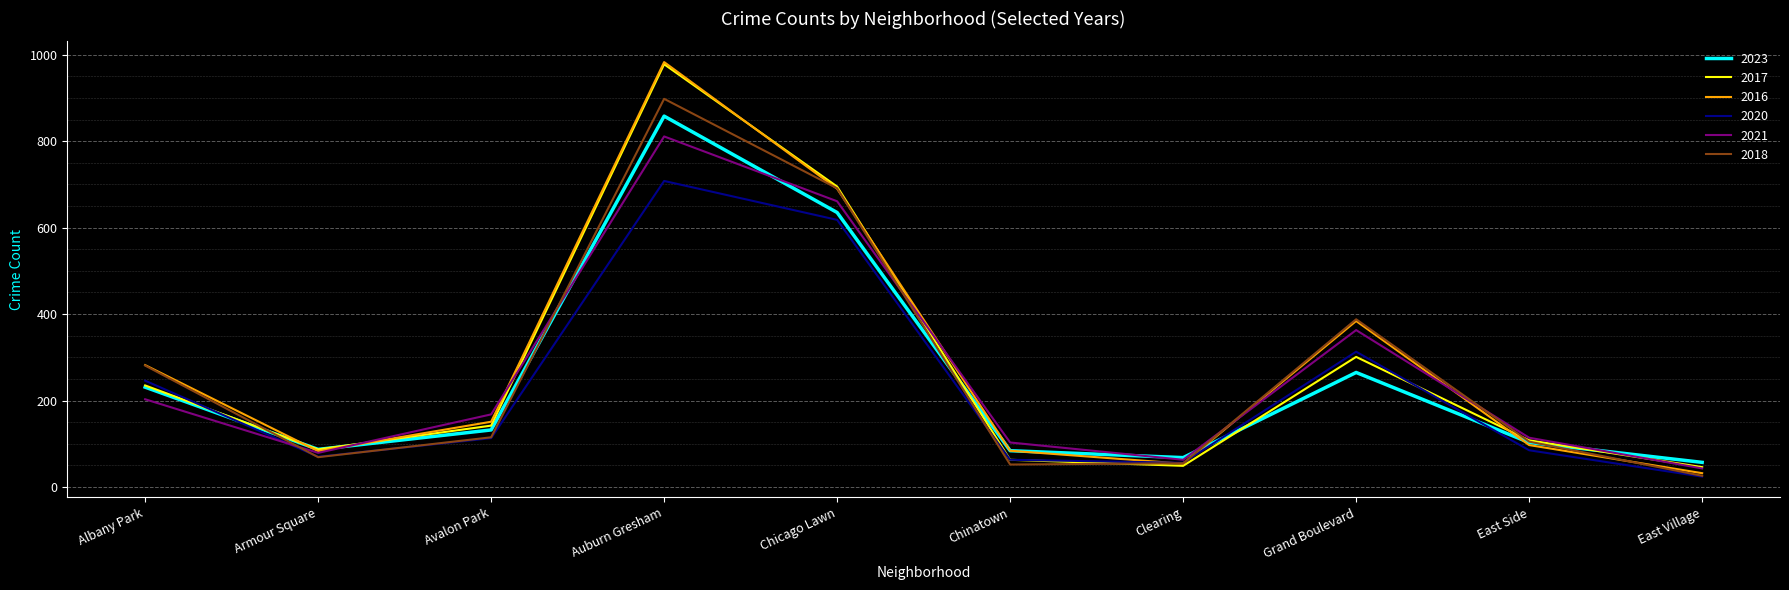

Which series changed the most between Grand Boulevard and East Village?

2018